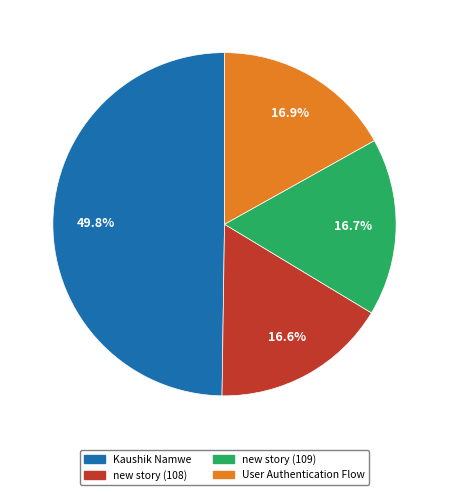

How many slices are in this pie chart?

4